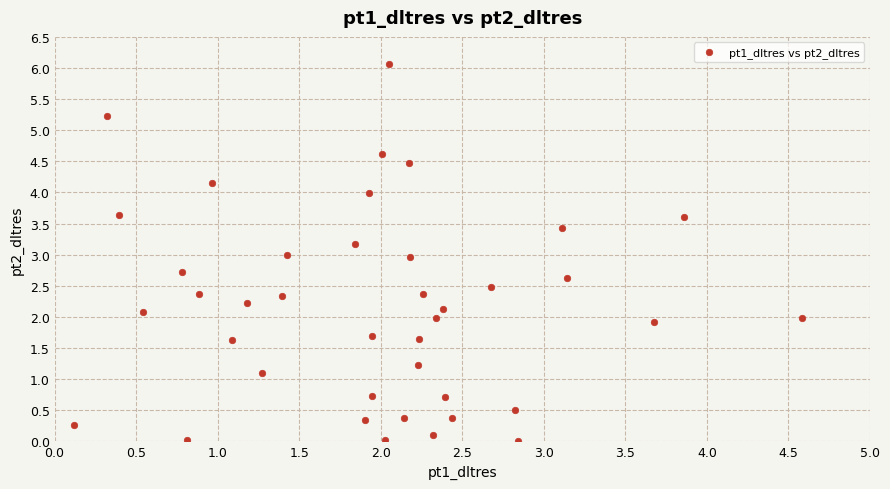

What is the range of Y values (max minus min)?

6.1